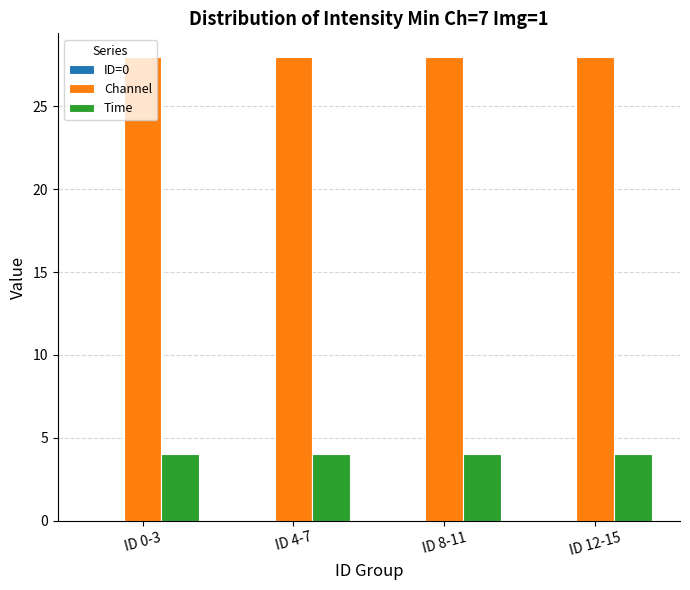

Rank the series by their average value, from lowest to highest.

Time, Channel